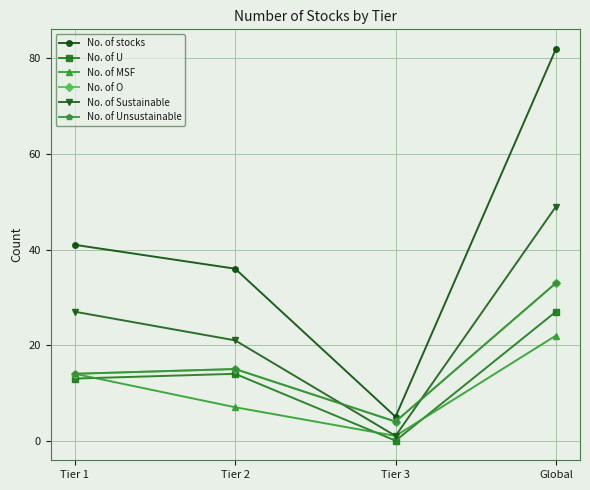

At which category does No. of O reach its first local valley?

Tier 3